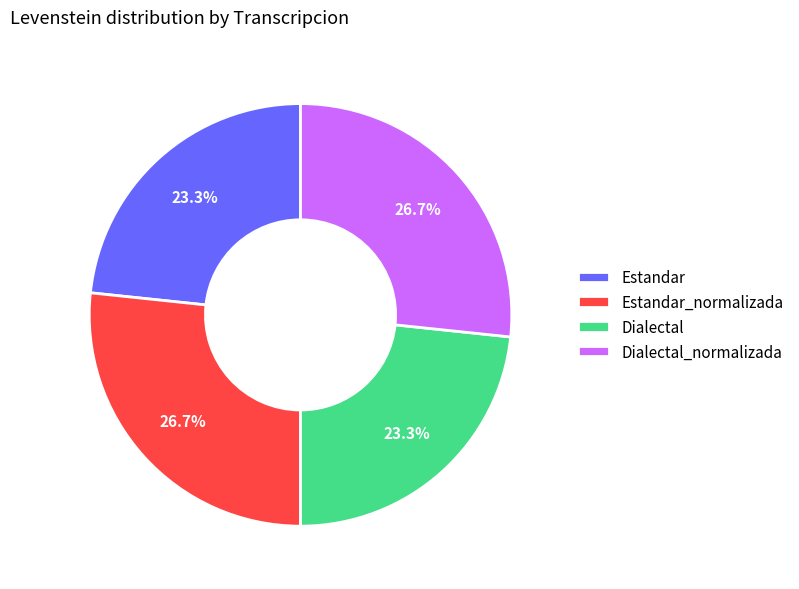

Count the number of slices in the pie.

4